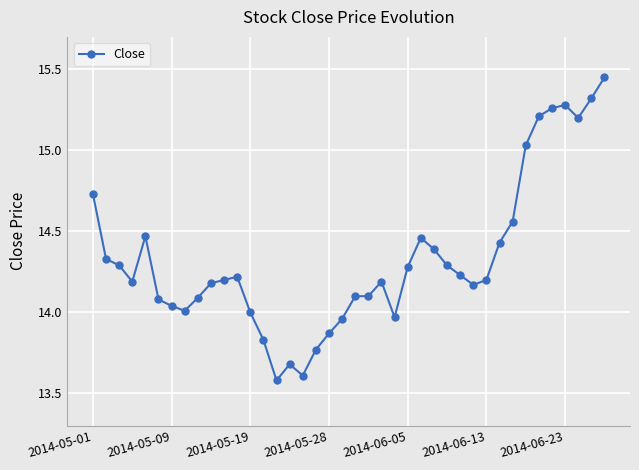

True or false: the data has more than 1 interior local peaks.

True